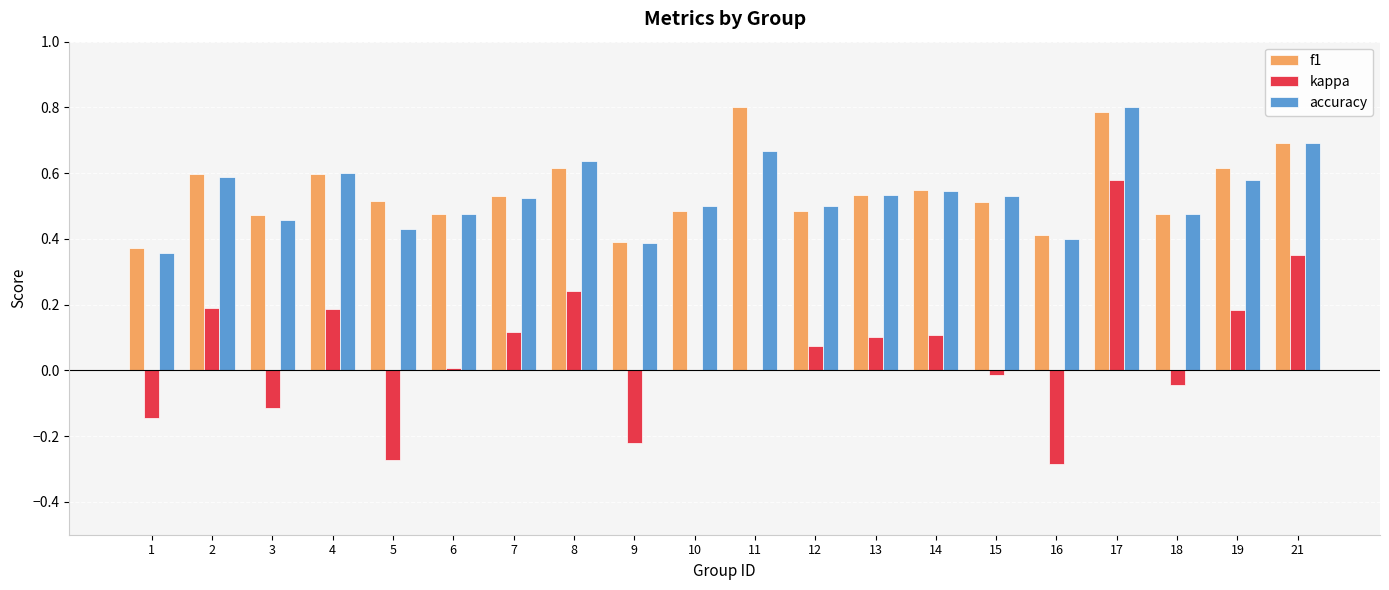

What is the sum of all f1 values?

10.9